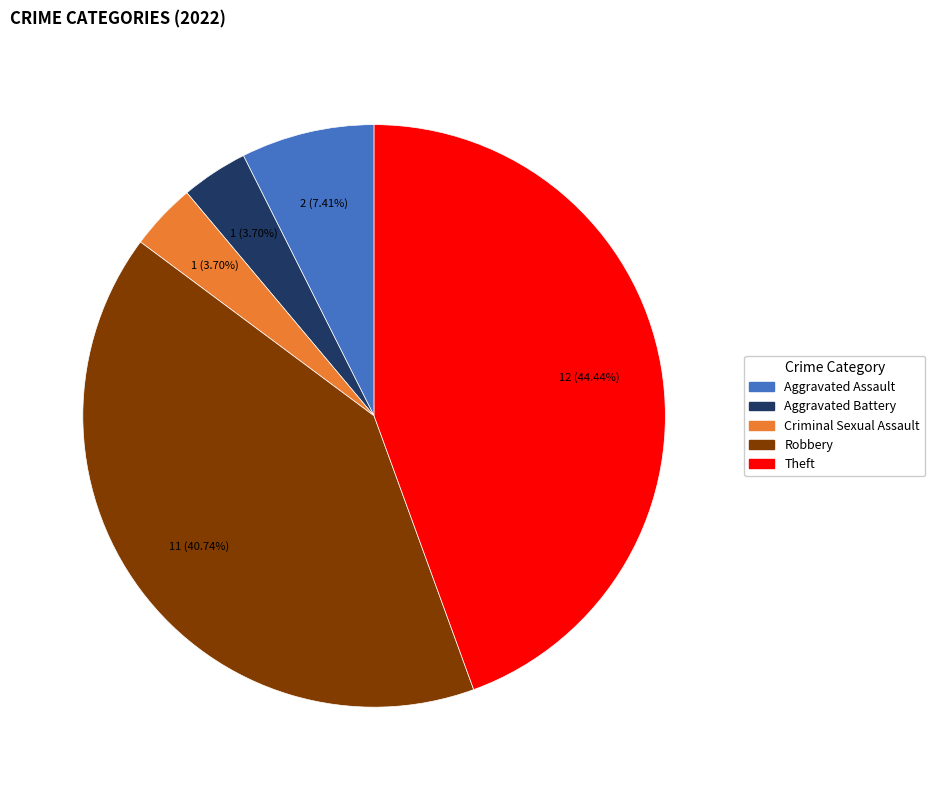

Does Aggravated Assault account for over 50% of the chart?

No